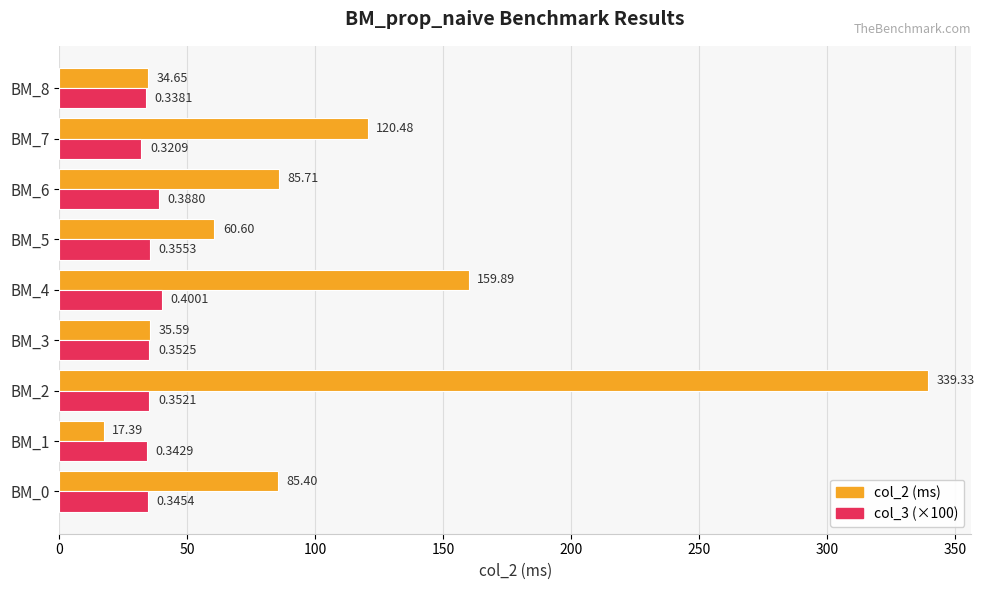

List the labels in order of col_2 (ms) value, largest first.

BM_2, BM_4, BM_7, BM_6, BM_0, BM_5, BM_3, BM_8, BM_1